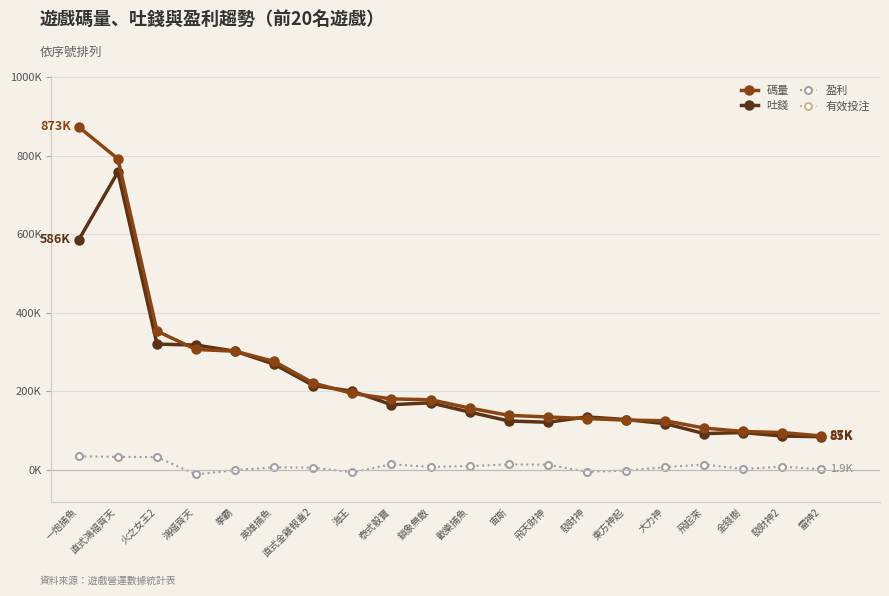

Does the chart have visible grid lines?

Yes